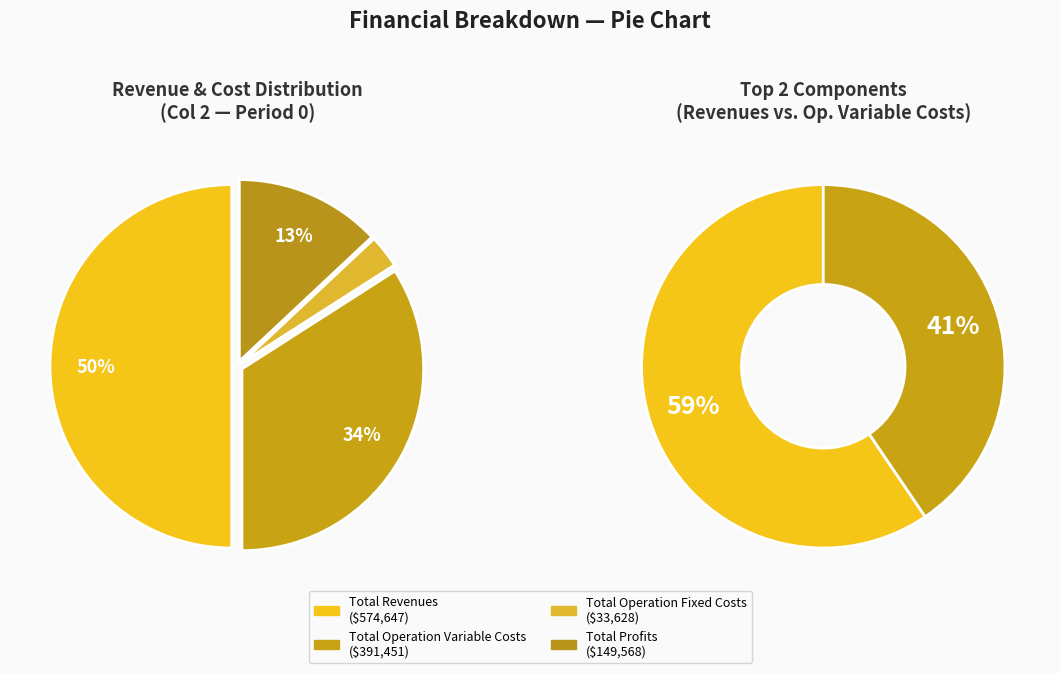

To the nearest percent, what portion does Total Operation Variable Costs represent?

34%